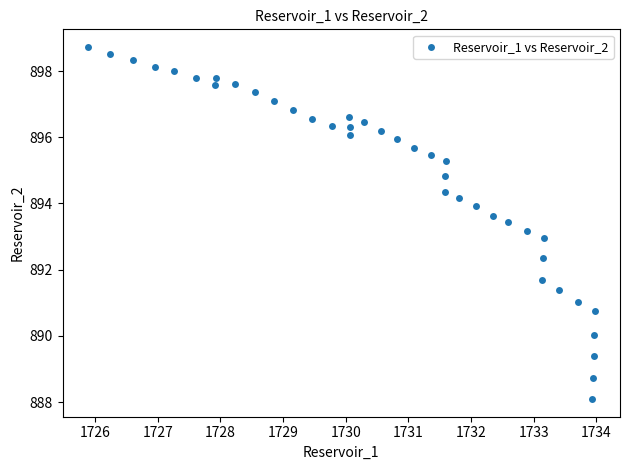

What is the range of X values (max minus min)?

8.1